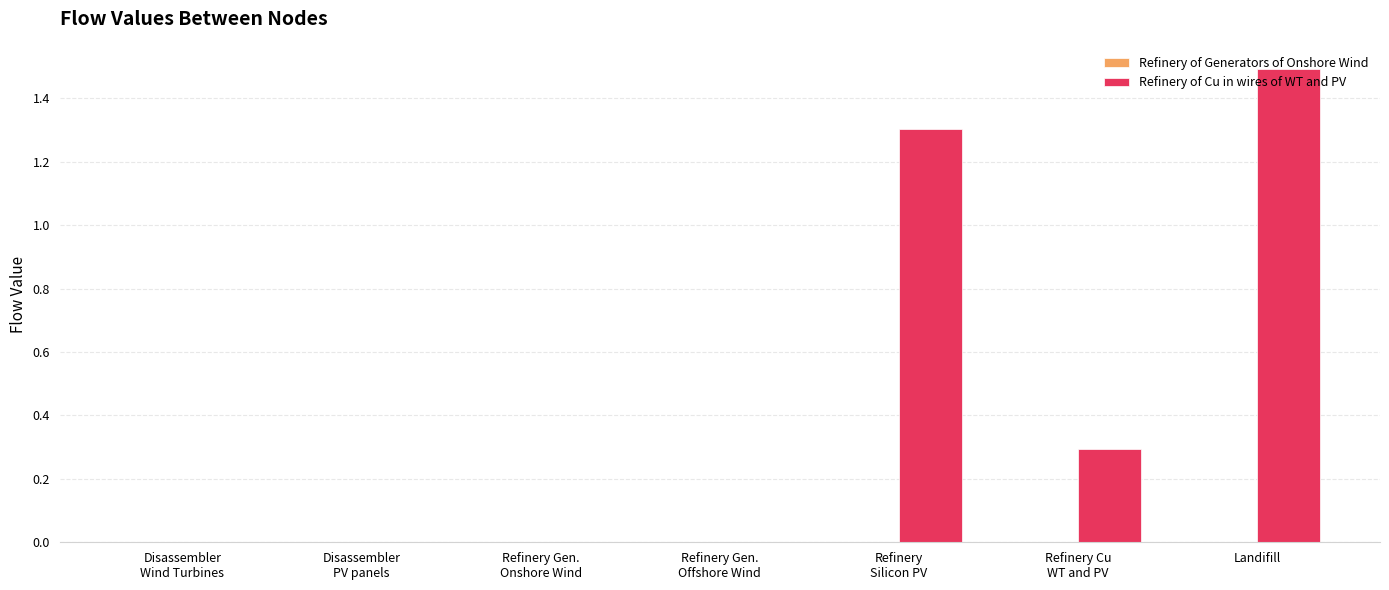

What is the highest value of the Refinery of Cu in wires of WT and PV series?

1.5